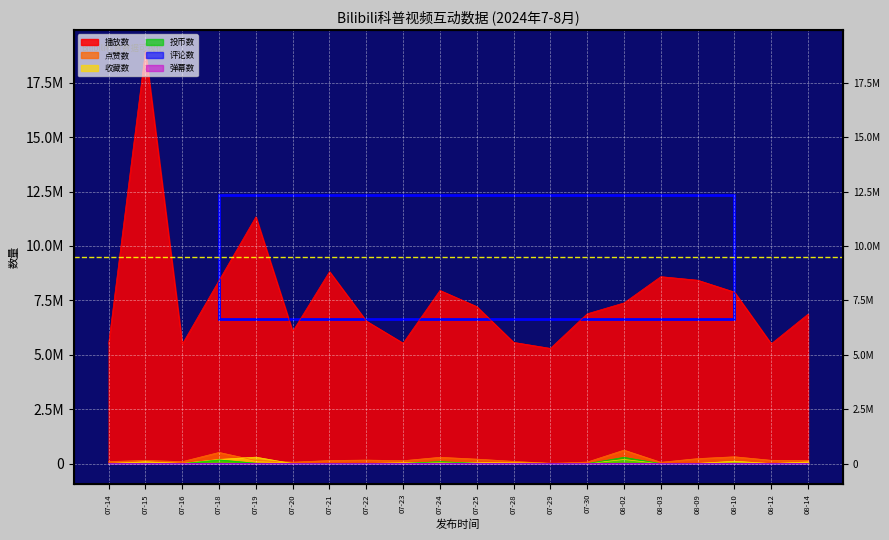

What is the difference between the second highest and second lowest values in the 投币数 series?

172430